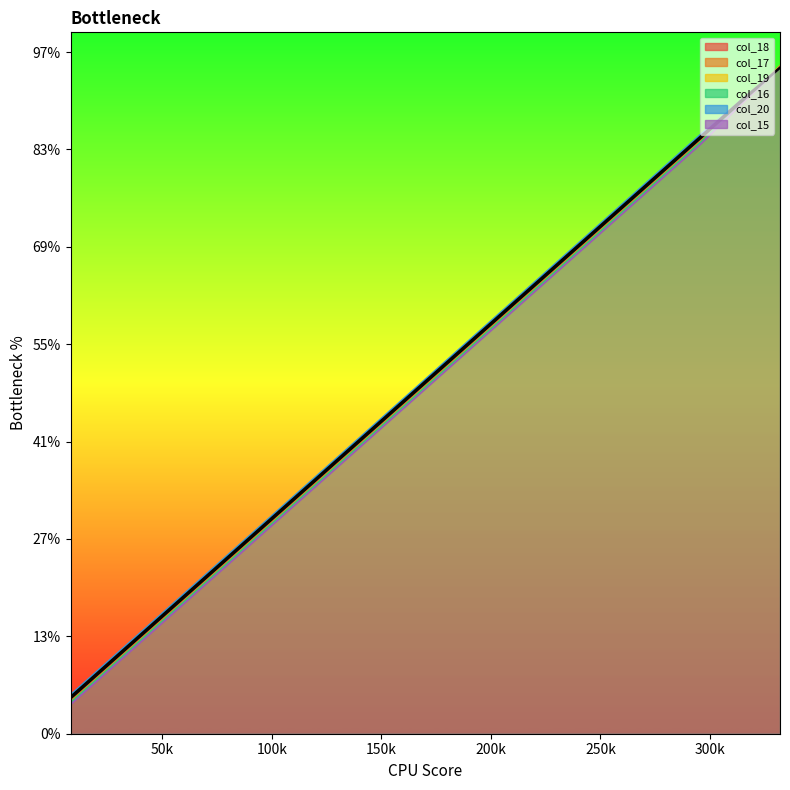

True or false: col_20 and col_16 intersect in this chart.

False